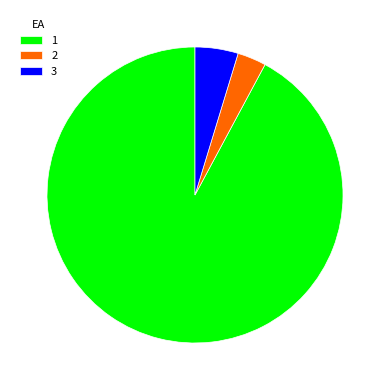

Is it true that 1 is 92% of the pie?

True